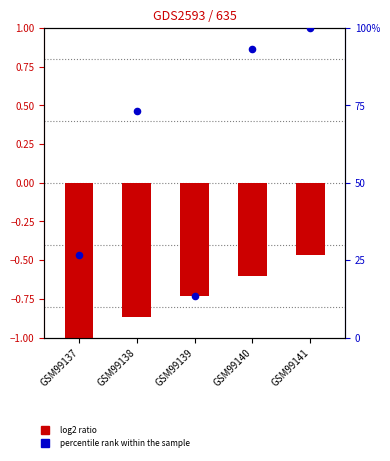

At which category is the sum across all series the highest?

GSM99141